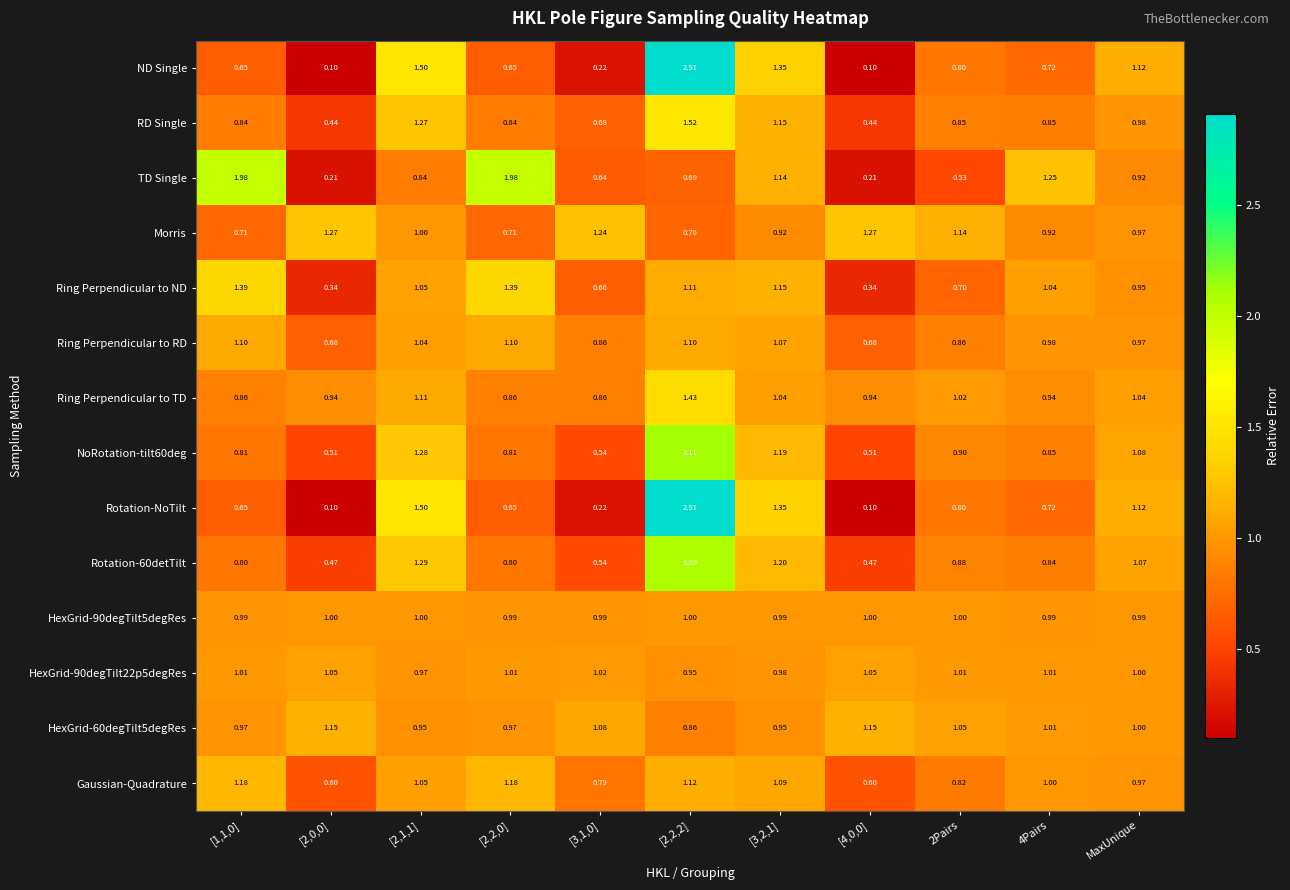

At which label is Rotation-60detTilt closest to 1?

MaxUnique